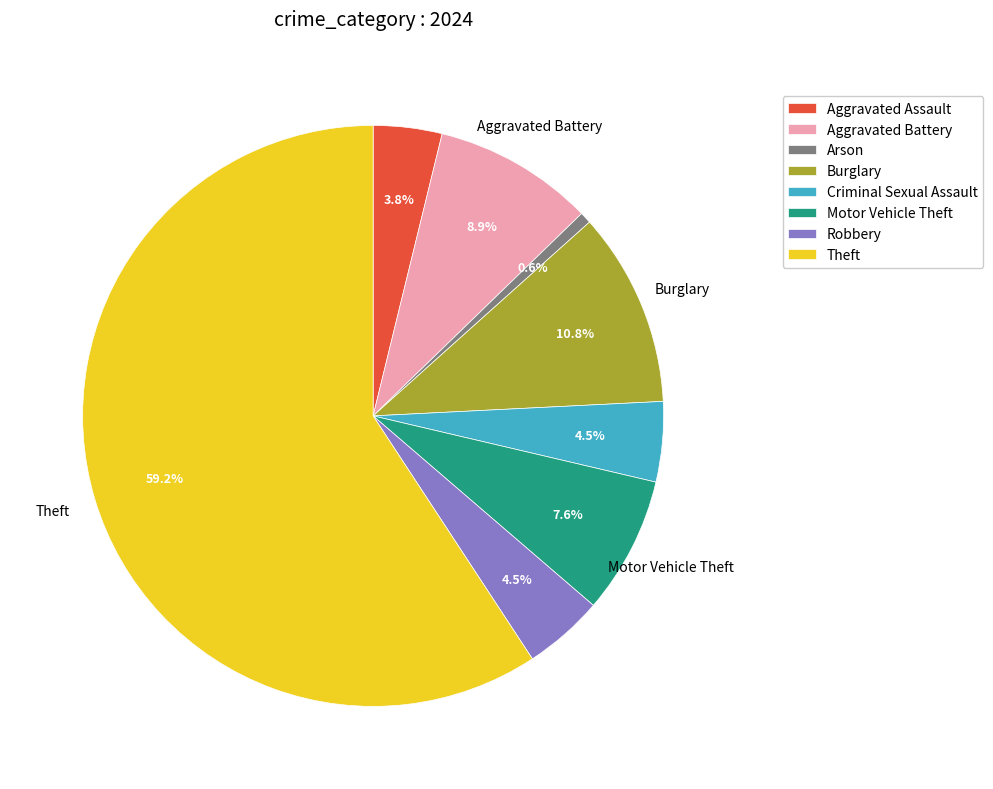

How many segments does this pie chart have?

8